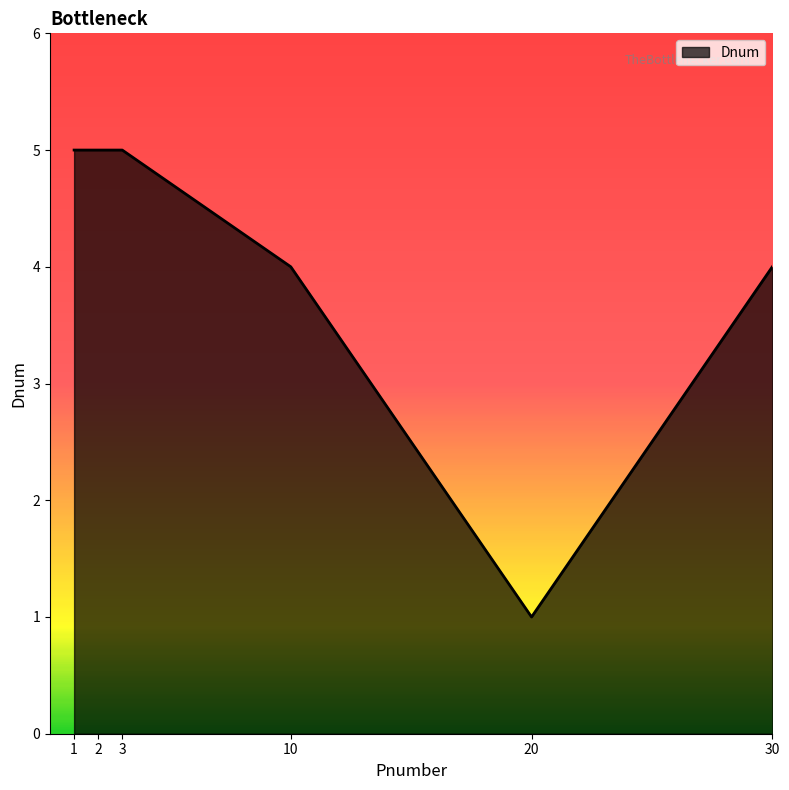

What is the approximate value at 2?

5